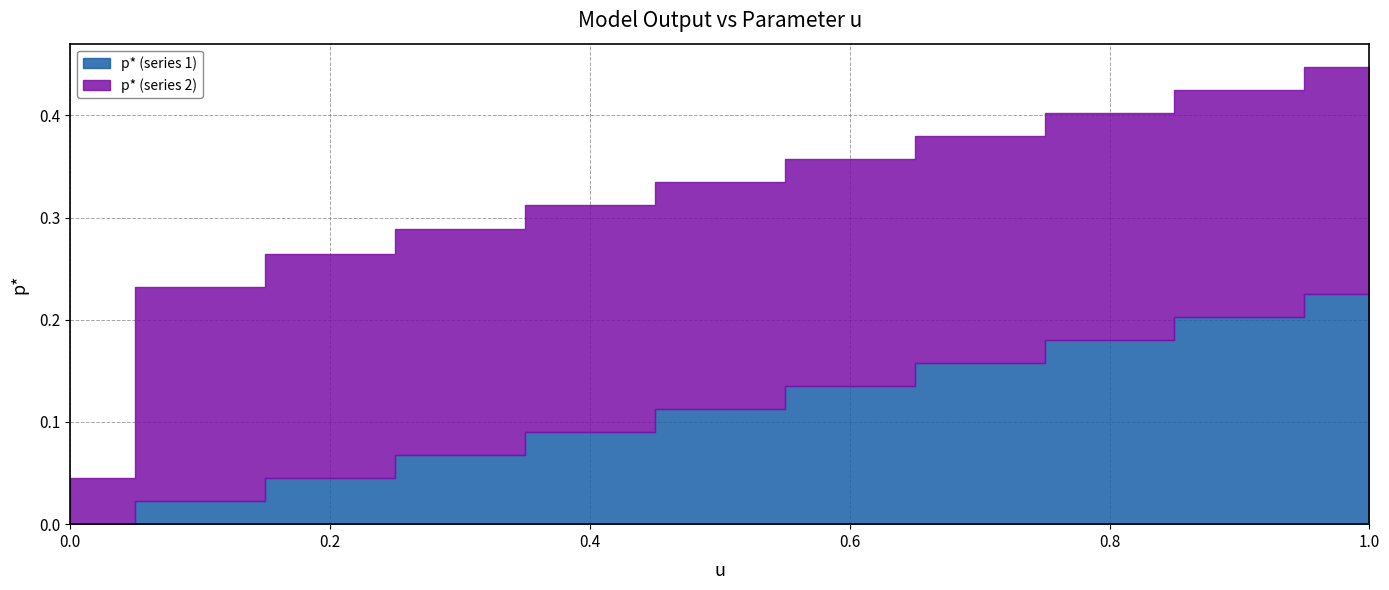

Which series has the widest spread of values?

p* (series 1)